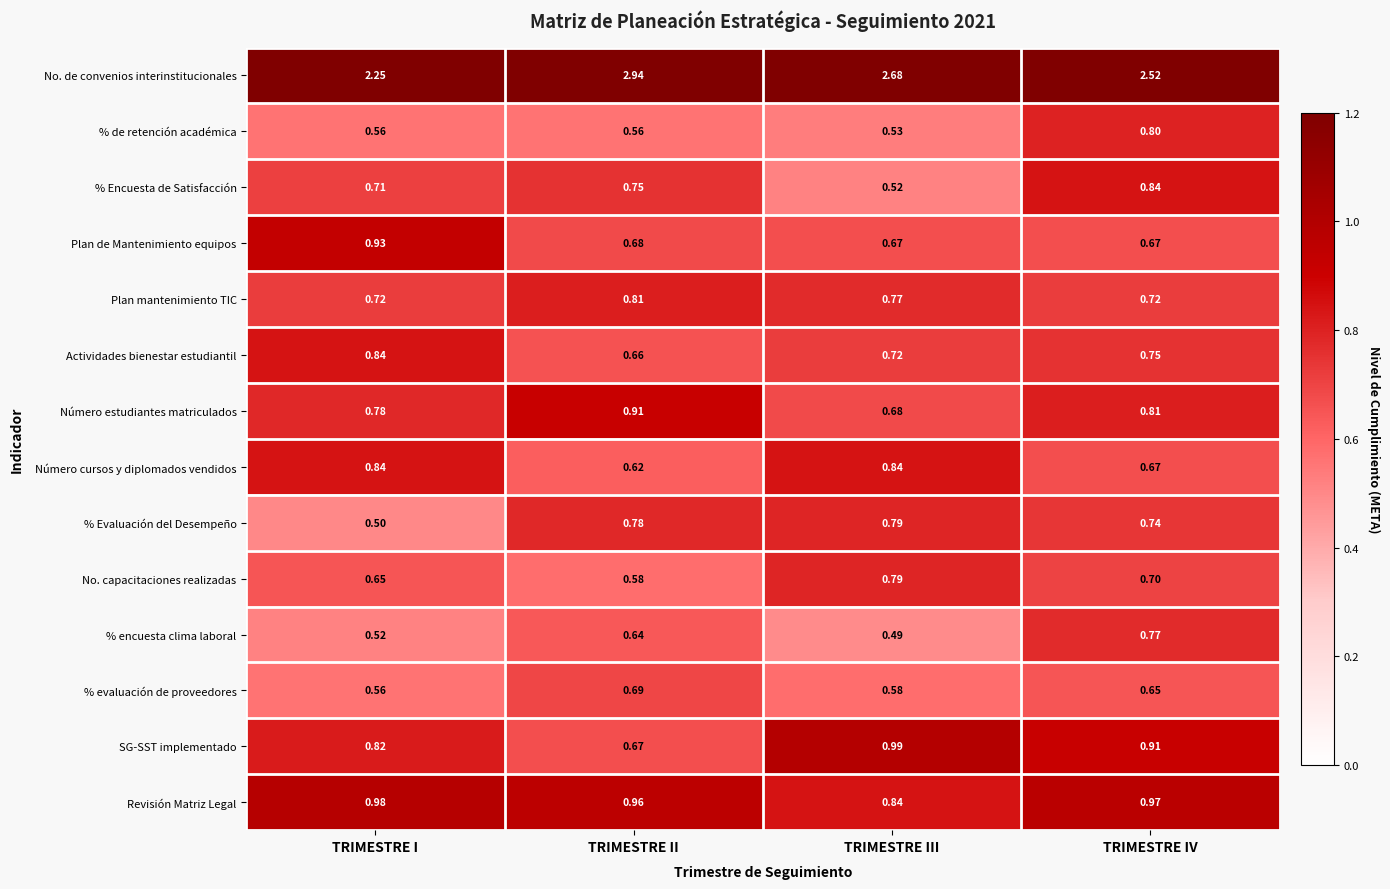

At TRIMESTRE II, list the series in order from largest to smallest.

No. de convenios interinstitucionales, Revisión Matriz Legal, Número estudiantes matriculados, Plan mantenimiento TIC, % Evaluación del Desempeño, % Encuesta de Satisfacción, % evaluación de proveedores, Plan de Mantenimiento equipos, SG-SST implementado, Actividades bienestar estudiantil, % encuesta clima laboral, Número cursos y diplomados vendidos, No. capacitaciones realizadas, % de retención académica